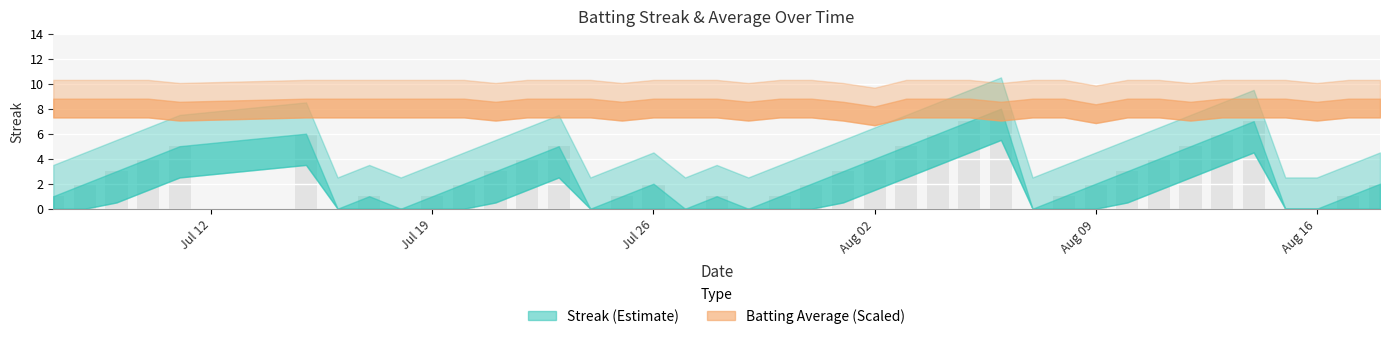

What is the greatest value displayed?

8